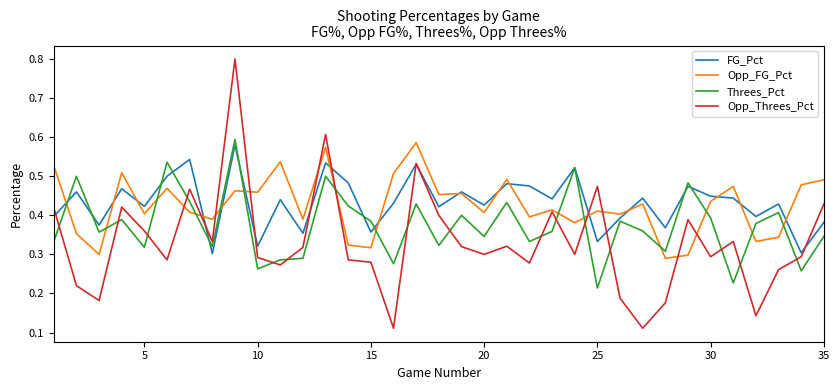

Which series has the largest range (max minus min)?

Opp_Threes_Pct